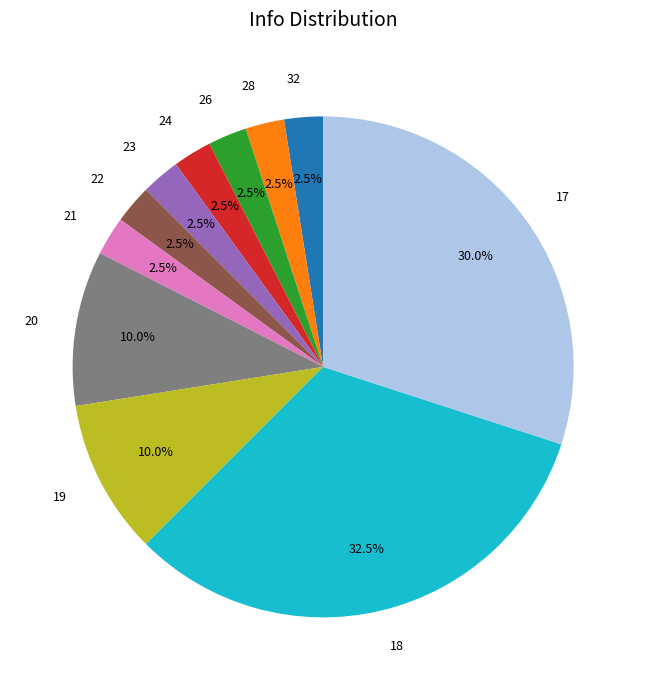

How many segments does this pie chart have?

11